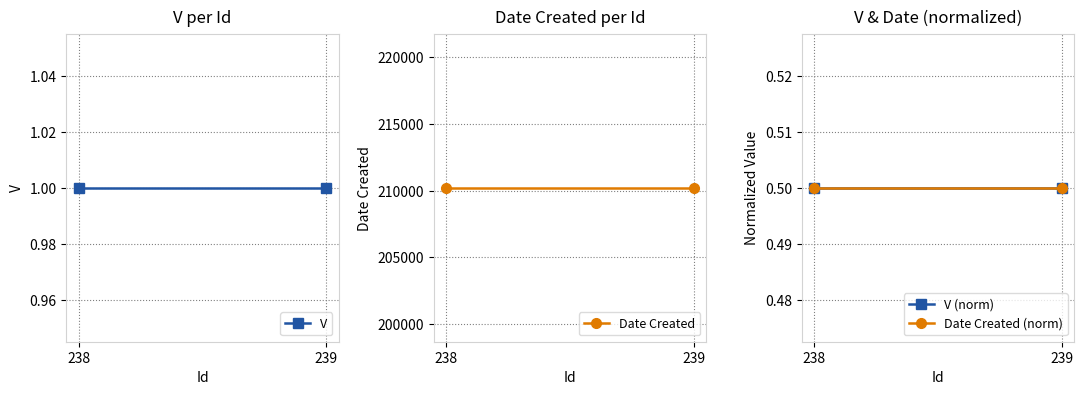

How many categories are shown in the chart?

2